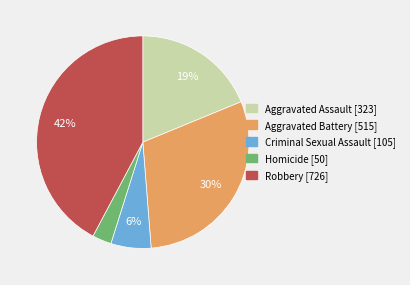

To the nearest percent, what is the average slice percentage?

20%